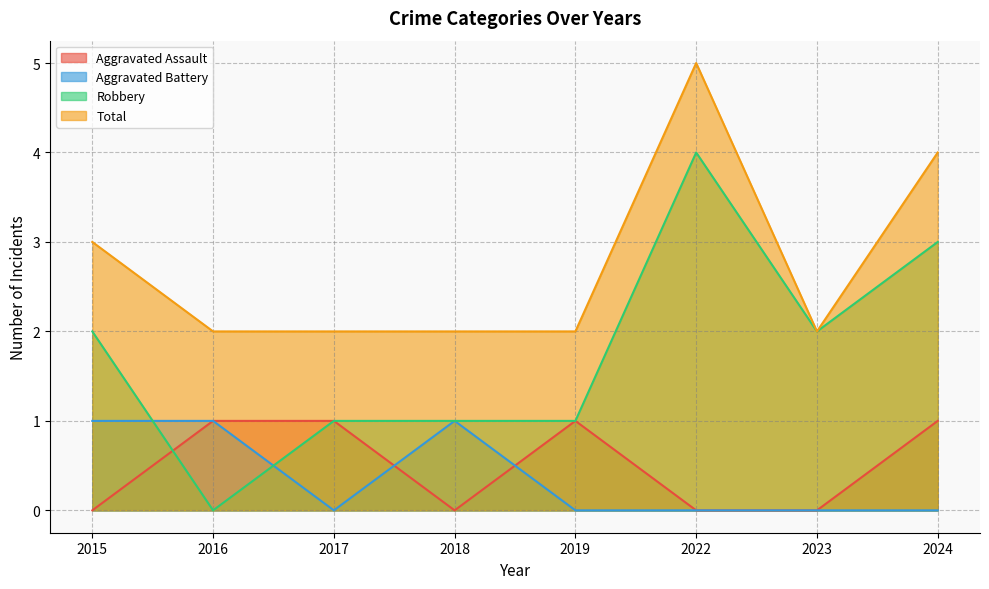

Reading left to right, what are all the values shown in this chart?

Aggravated Assault: 0	1	1	0	1	0	0	1
Aggravated Battery: 1	1	0	1	0	0	0	0
Robbery: 2	0	1	1	1	4	2	3
Total: 3	2	2	2	2	5	2	4